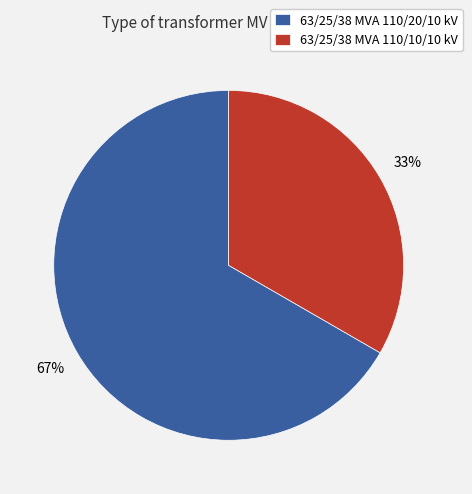

Is there any slice that represents more than half of the pie?

Yes